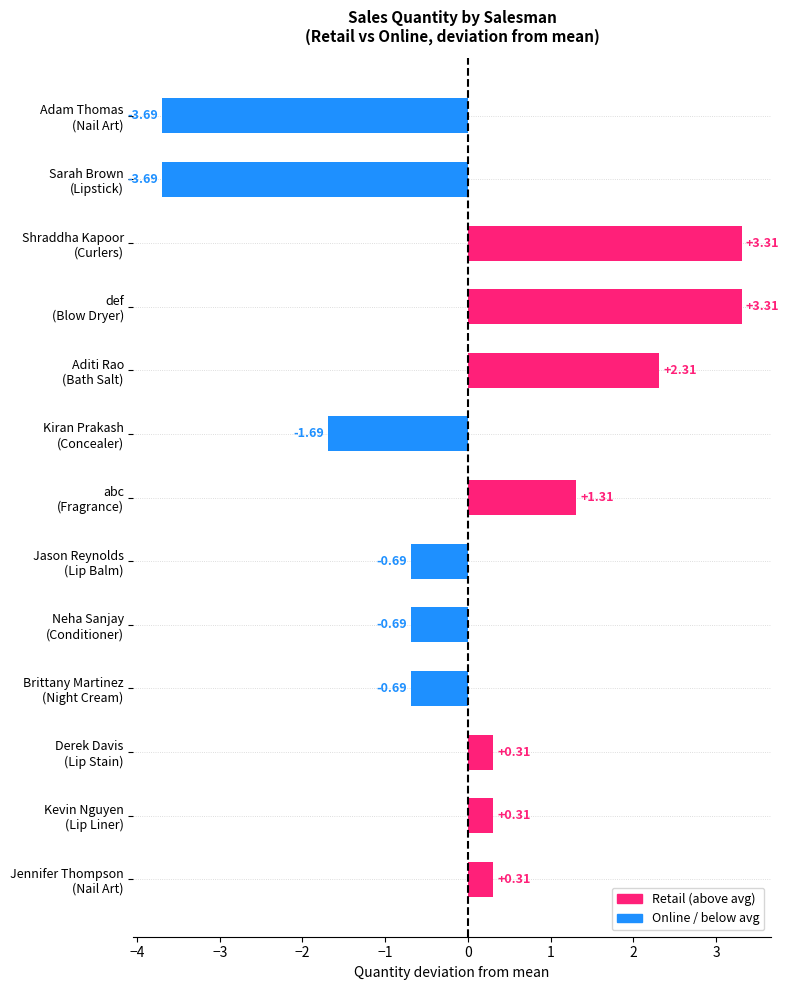

Are the bars grouped side by side (vs. stacked)?

No